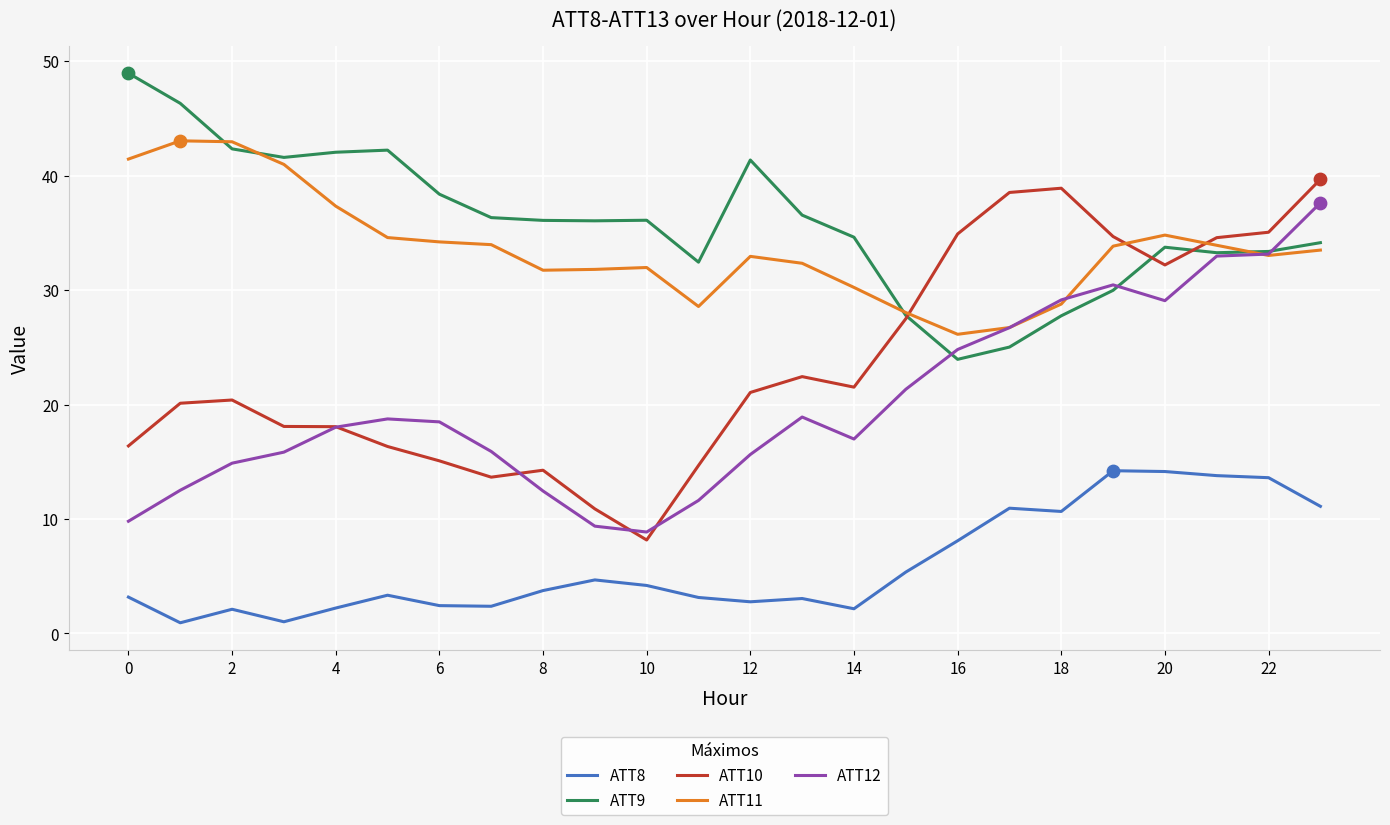

Which series has the widest spread of values?

ATT10